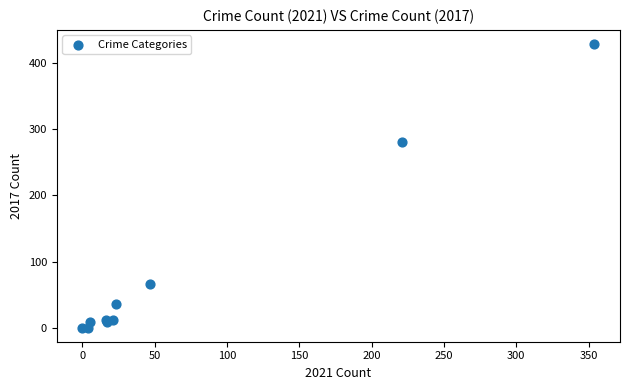

What Y value in the scatter plot is closest to 214?

280